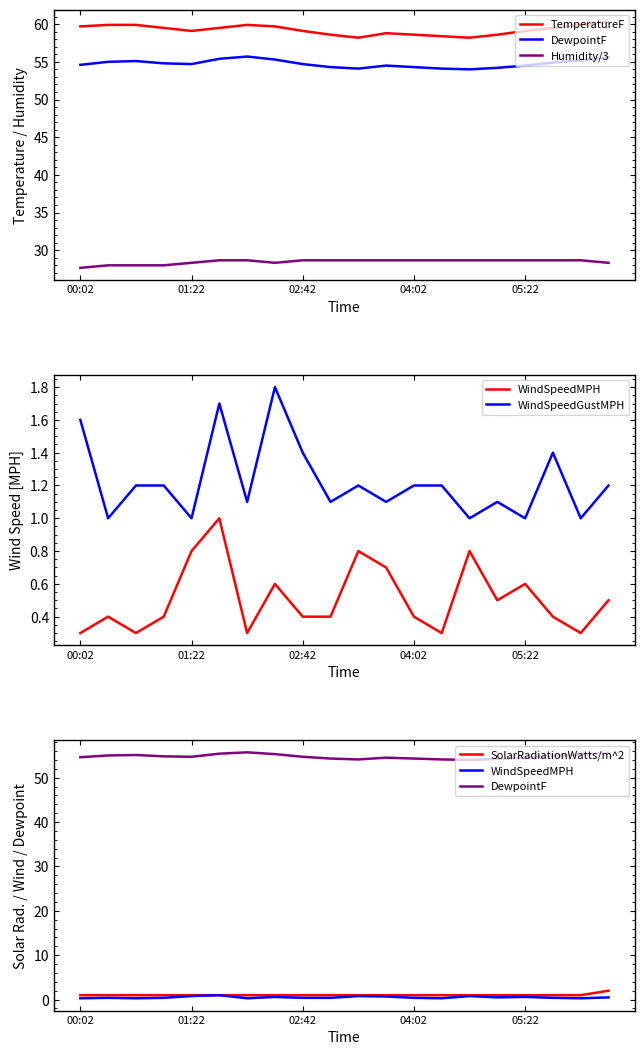

What position from the right is 6?

14